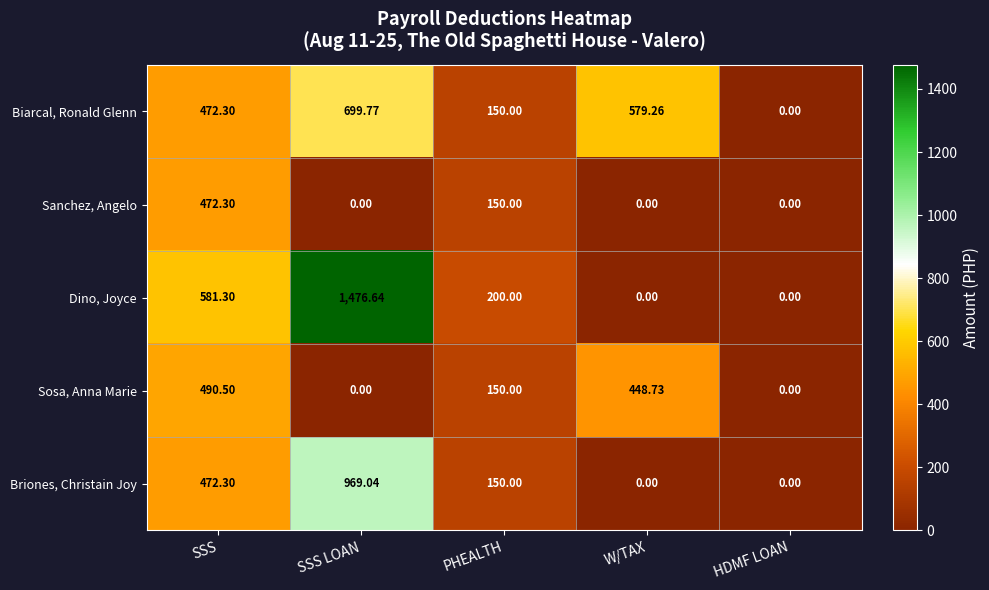

Between PHEALTH and HDMF LOAN, which series saw the biggest shift?

Dino, Joyce